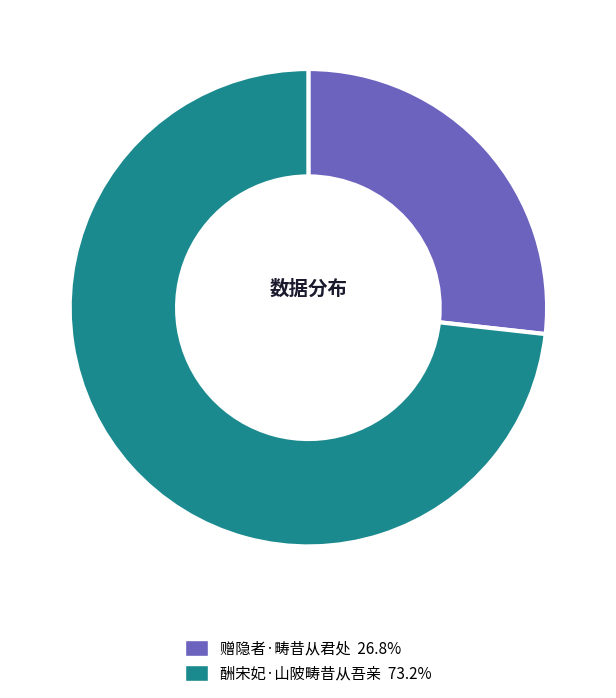

Rank the categories by value from lowest to highest.

赠隐者·畴昔从君处, 酬宋妃·山陂畴昔从吾亲